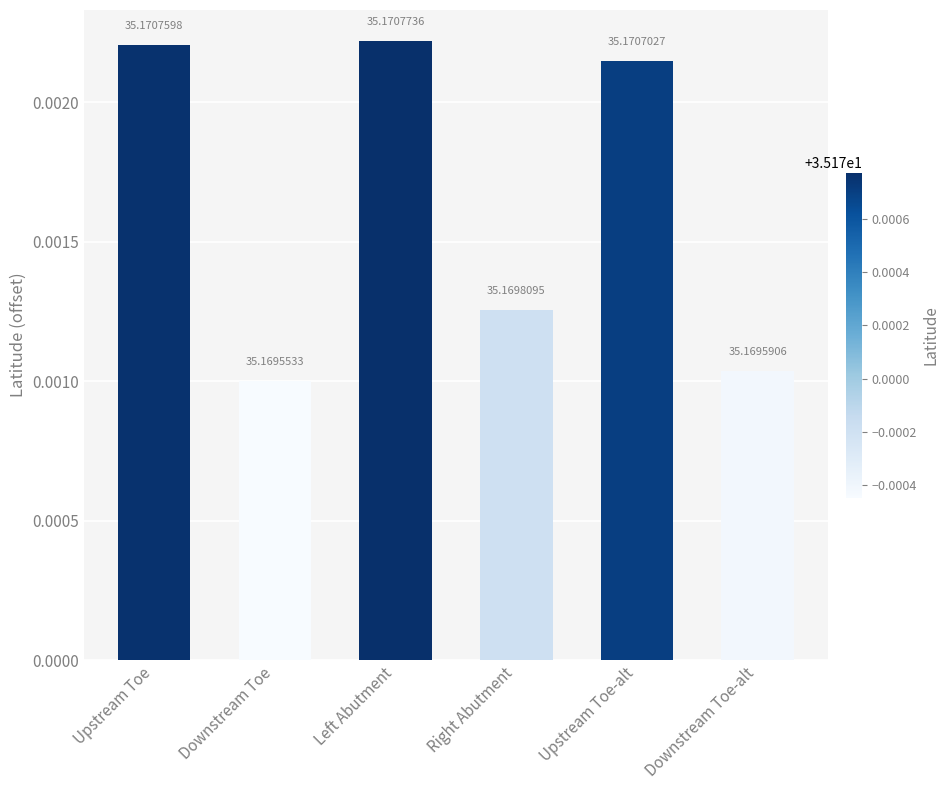

What position from the left is Downstream Toe?

2